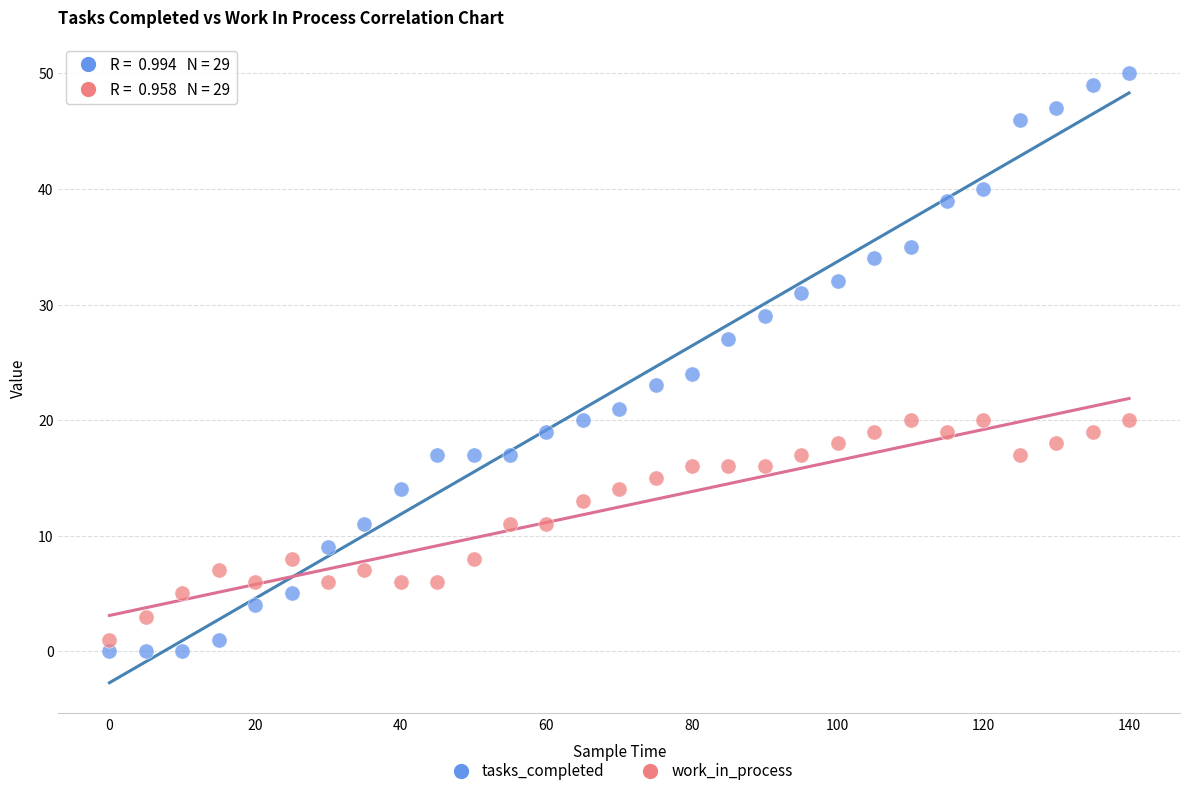

In the tasks_completed series, what Y value is closest to 25?

24